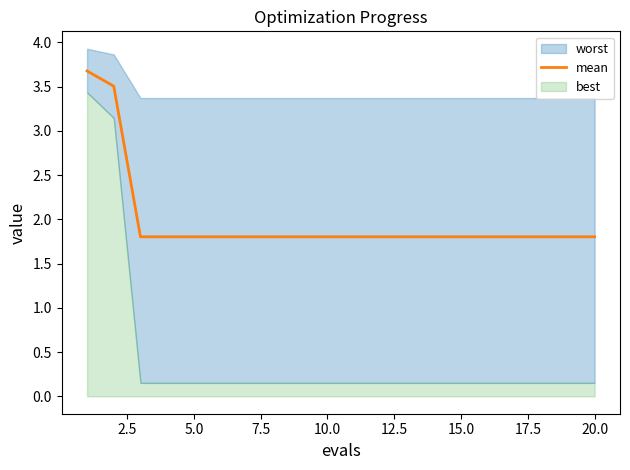

What is the label of the 14th point from the right?

15.0